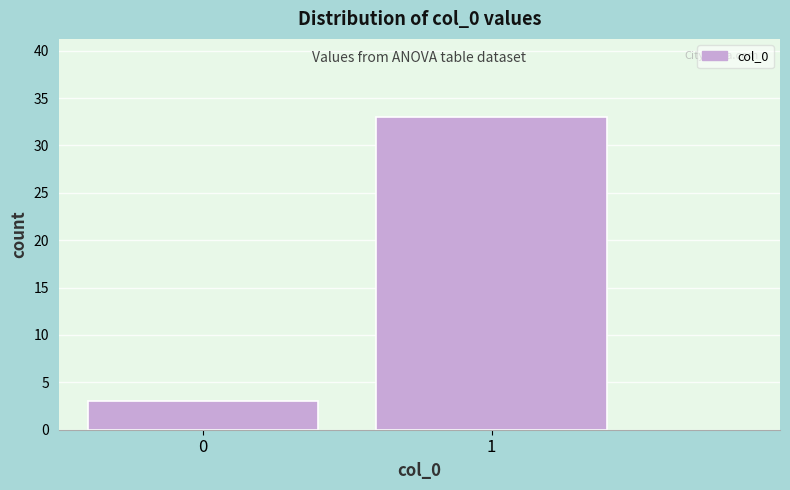

Reading left to right, what are all the values shown in this chart?

3	33